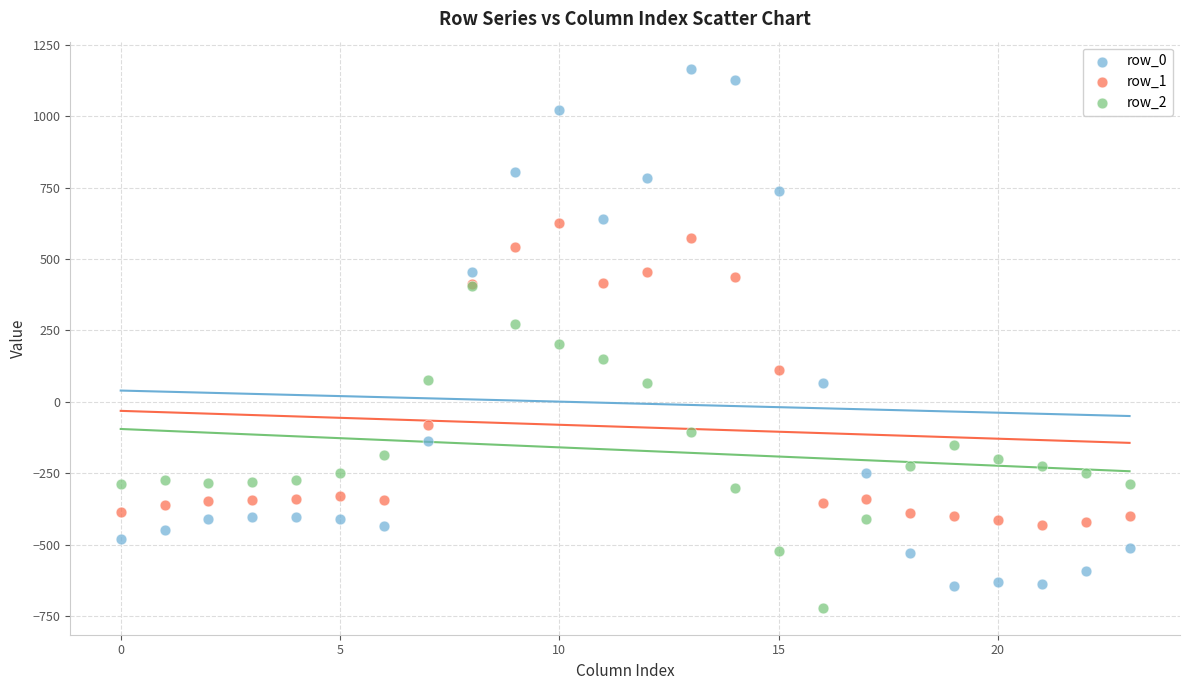

What are all the series names shown in the legend?

row_0, row_1, row_2